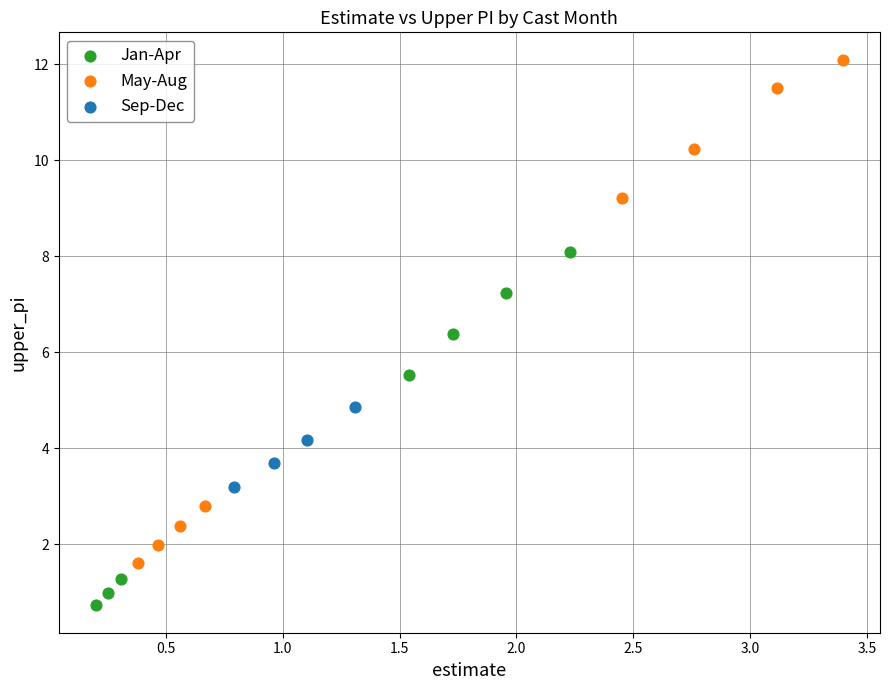

Which series contains the highest Y value?

May-Aug